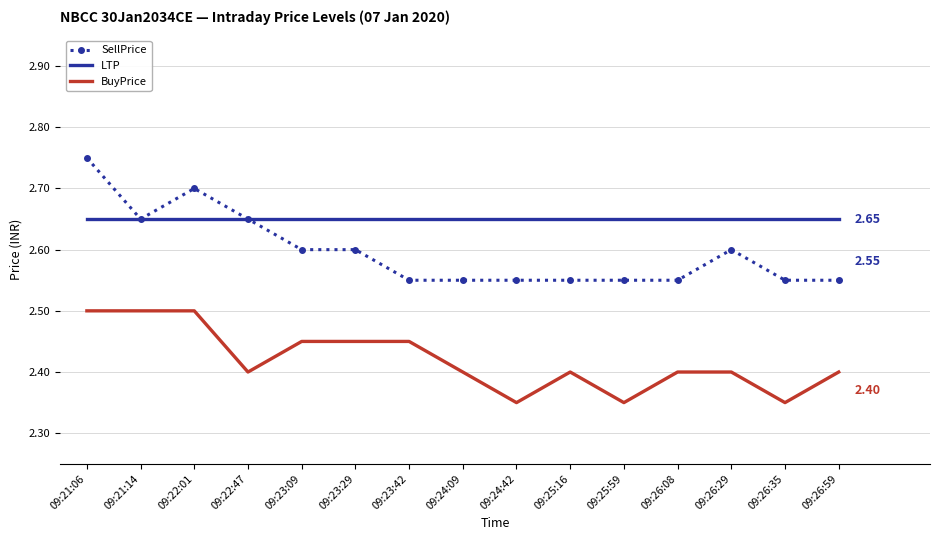

True or false: LTP and BuyPrice cross at least once.

False